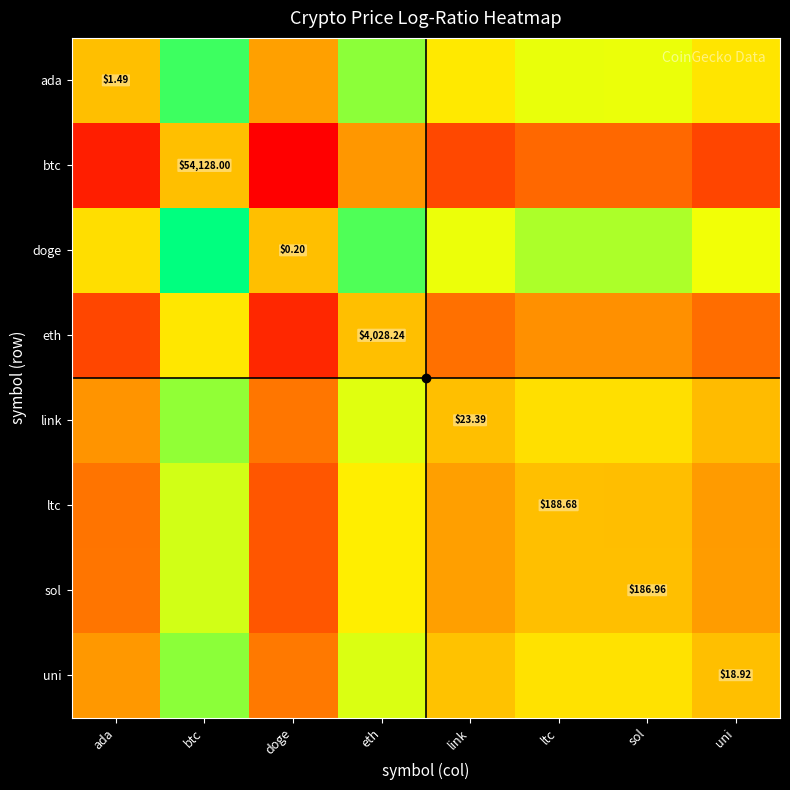

Count the number of data series in this chart.

8